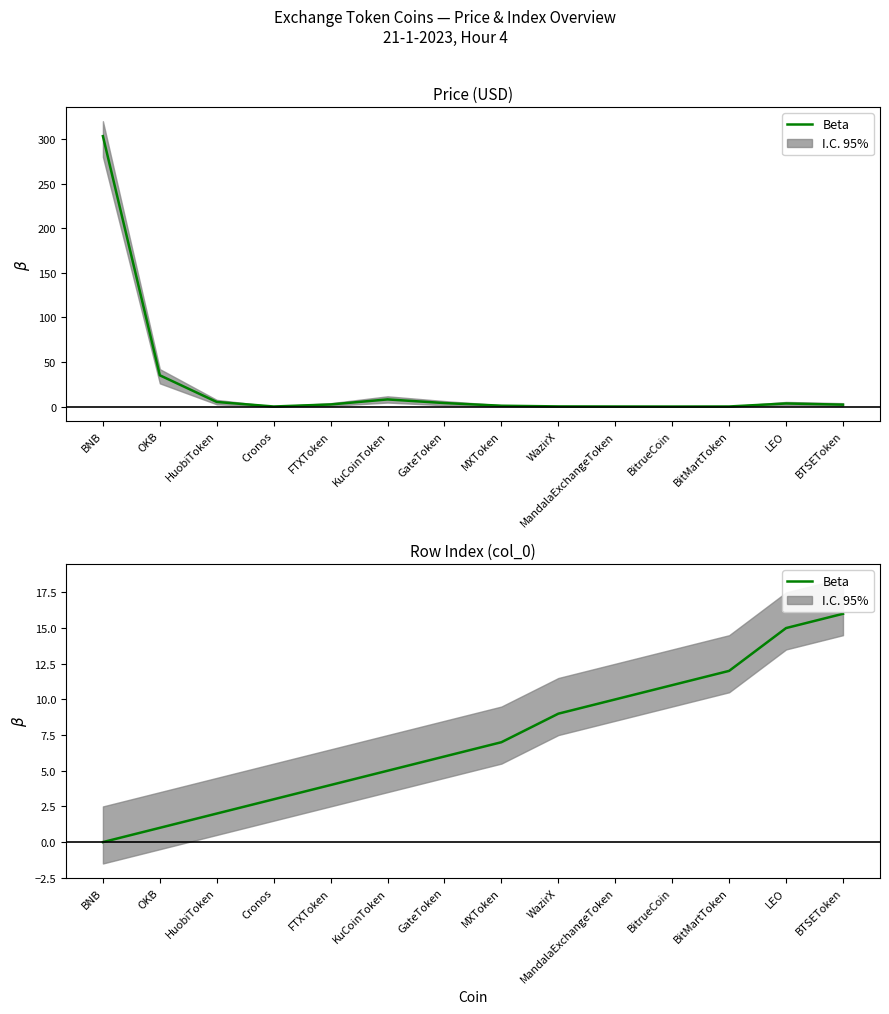

How many values are below 7?

7